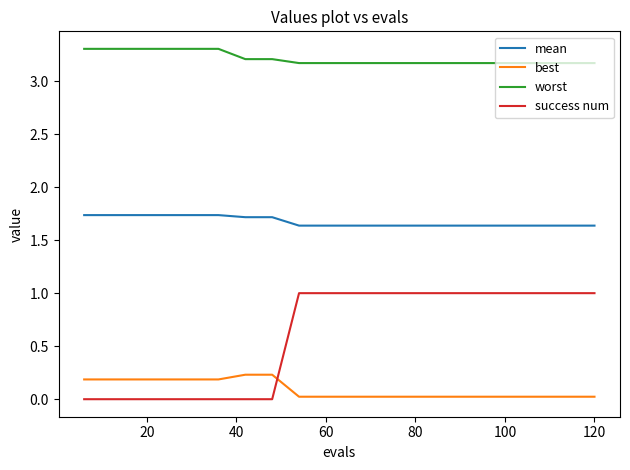

Is this an area chart (filled region under the line)?

No